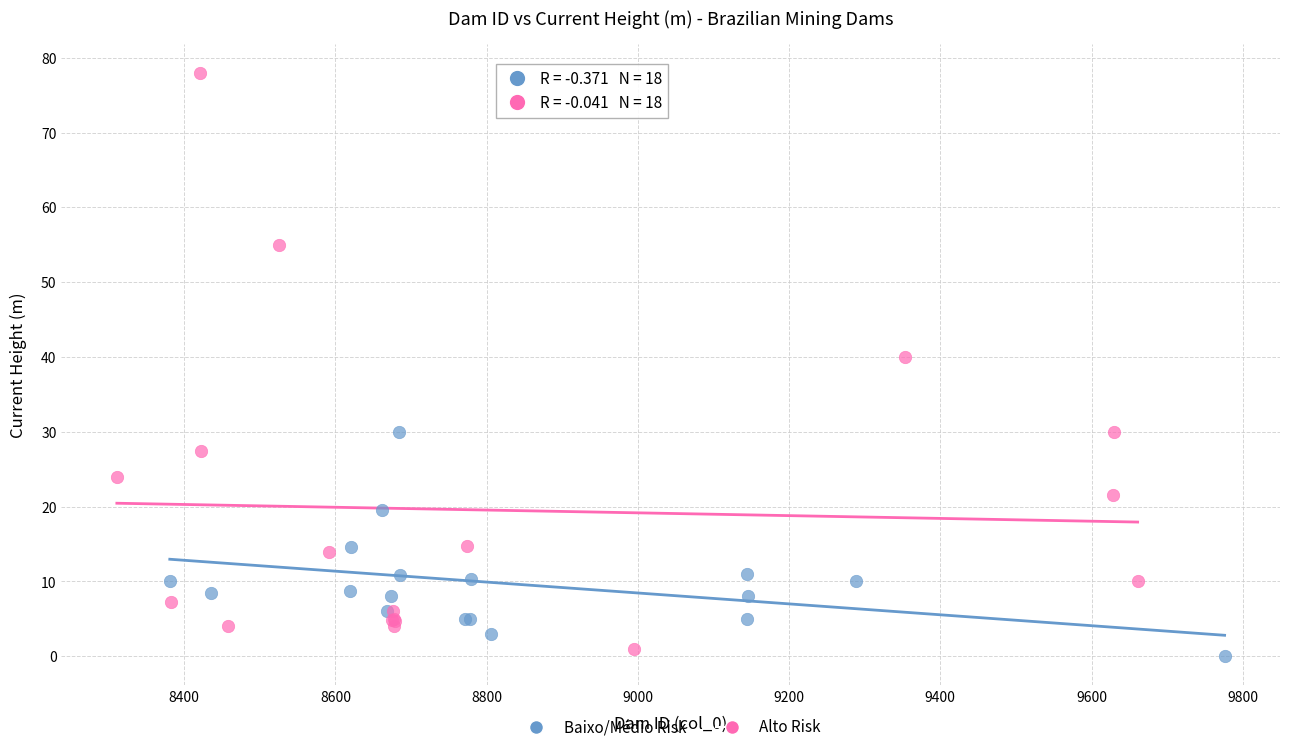

What are all the series names shown in the legend?

Baixo/Médio Risk, Alto Risk